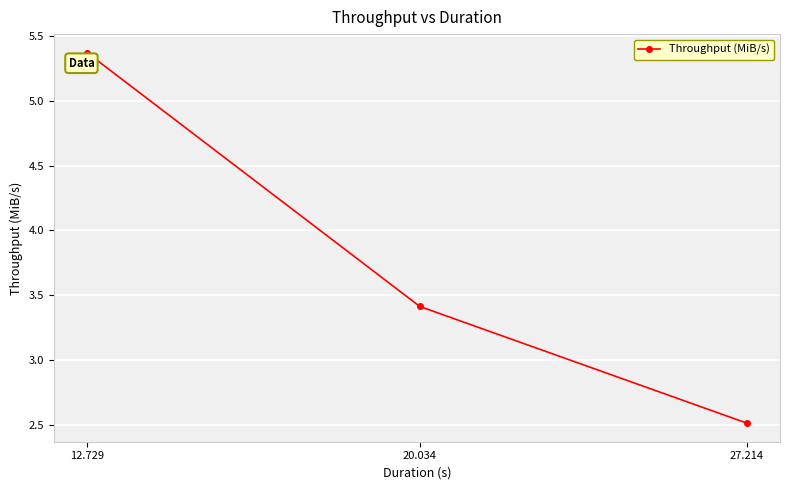

Where does the data first go above 3?

12.729